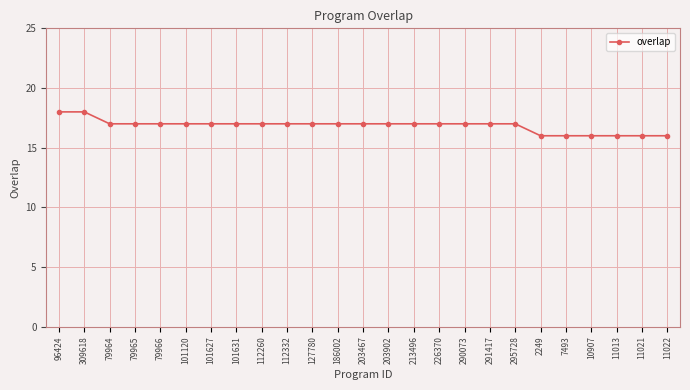

What is the difference between the maximum and minimum values?

2